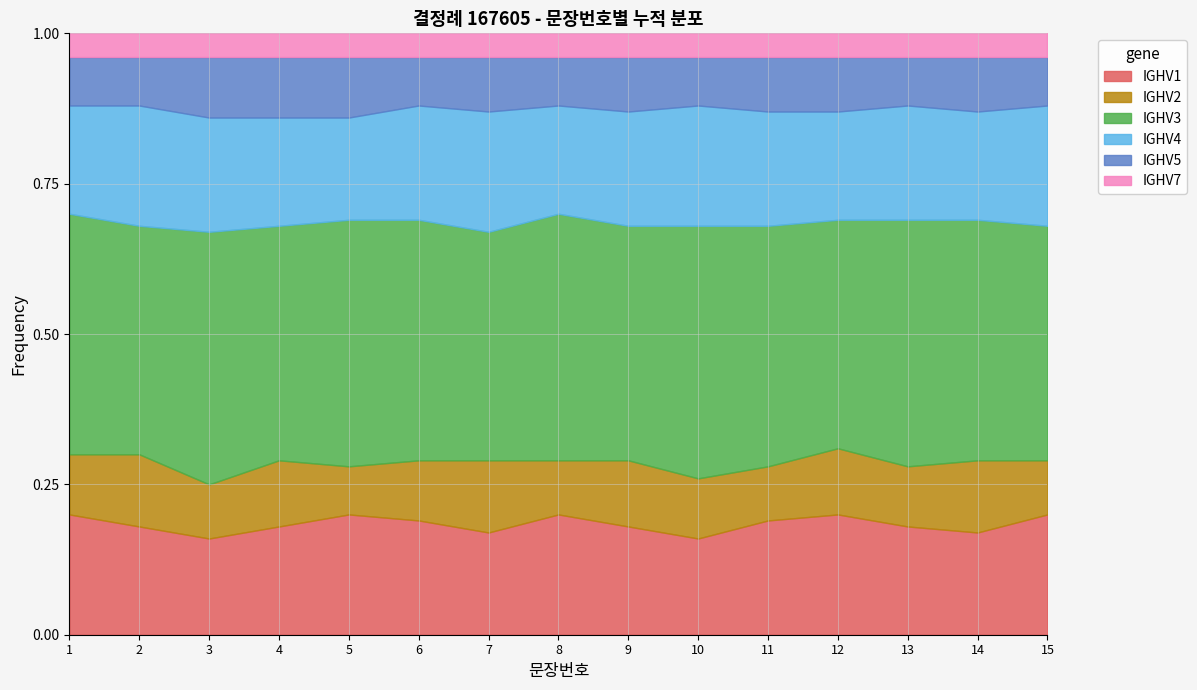

What is the total value across all series at 7?

1.0